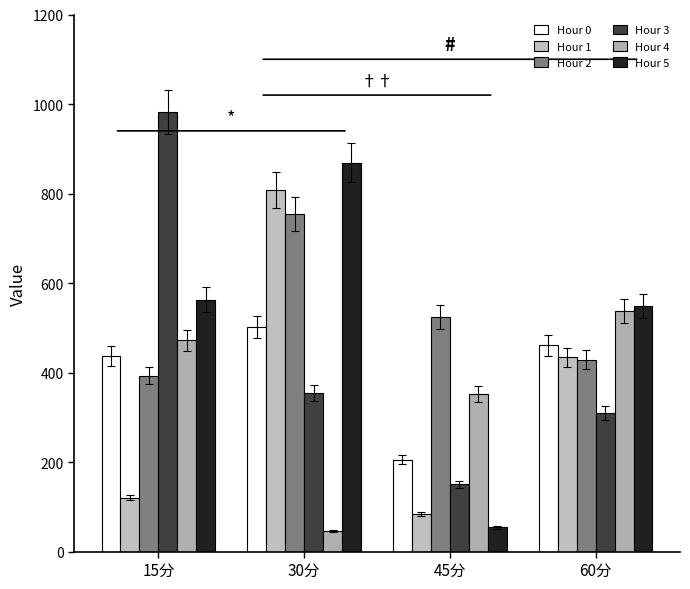

Reading left to right, transcribe all the data shown in this chart.

Hour 0: 436.5	502.0	205.3	460.5
Hour 1: 120.2	808.7	83.7	434.1
Hour 2: 393.0	754.8	523.8	428.6
Hour 3: 982.5	354.9	149.9	309.6
Hour 4: 472.0	46.4	352.9	536.9
Hour 5: 562.5	868.5	54.2	548.9